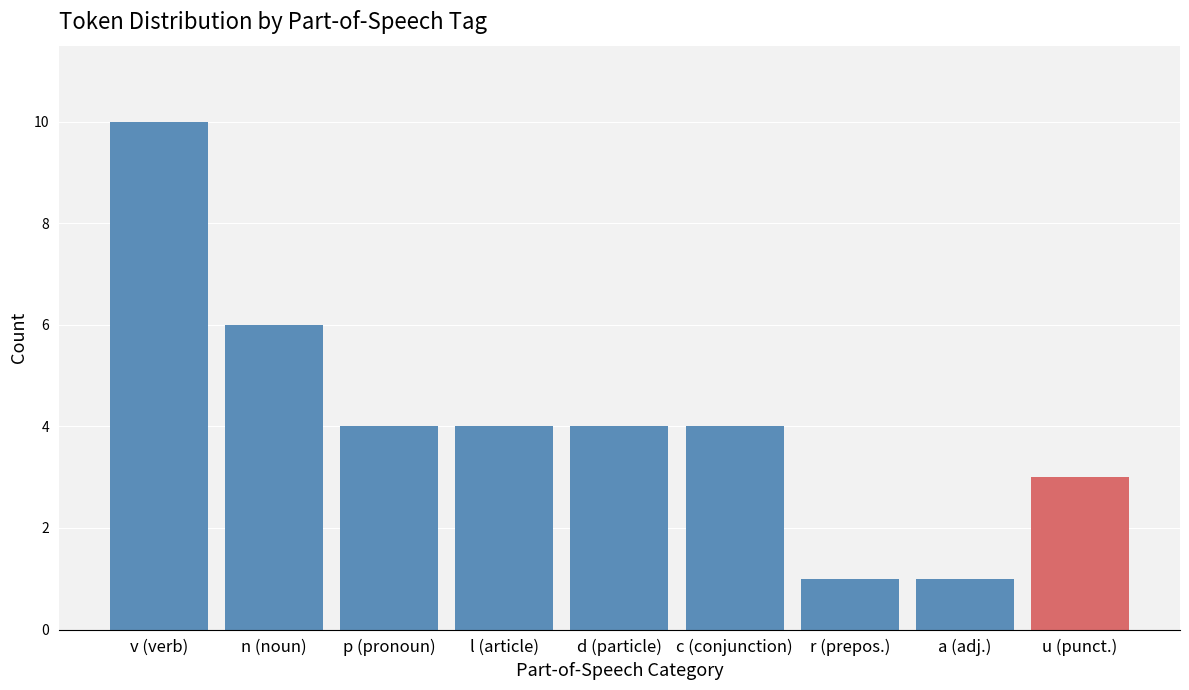

Reading left to right, list all the values displayed in this chart.

10	6	4	4	4	4	1	1	3